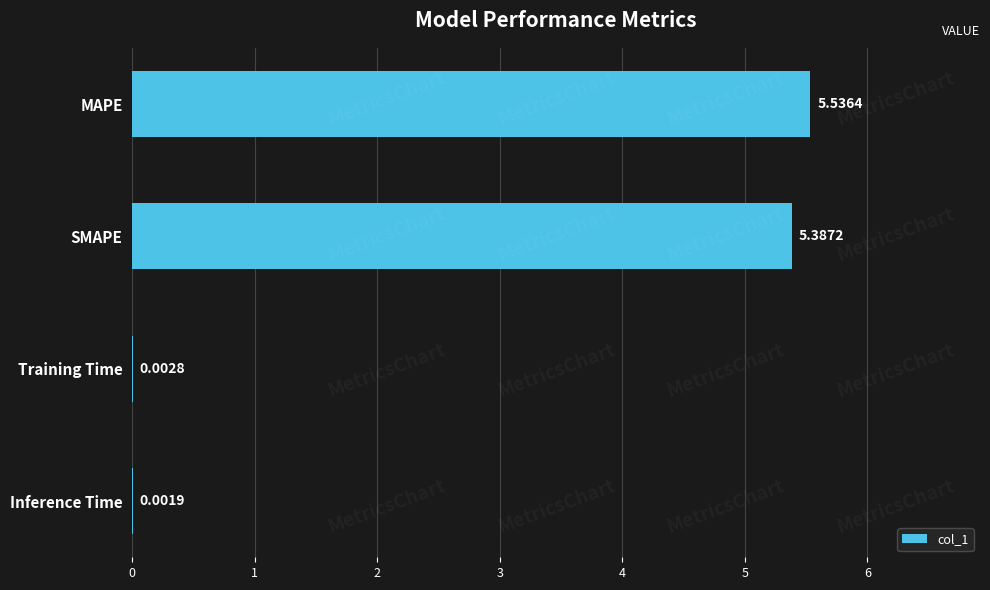

What is the sum of all values?

10.9